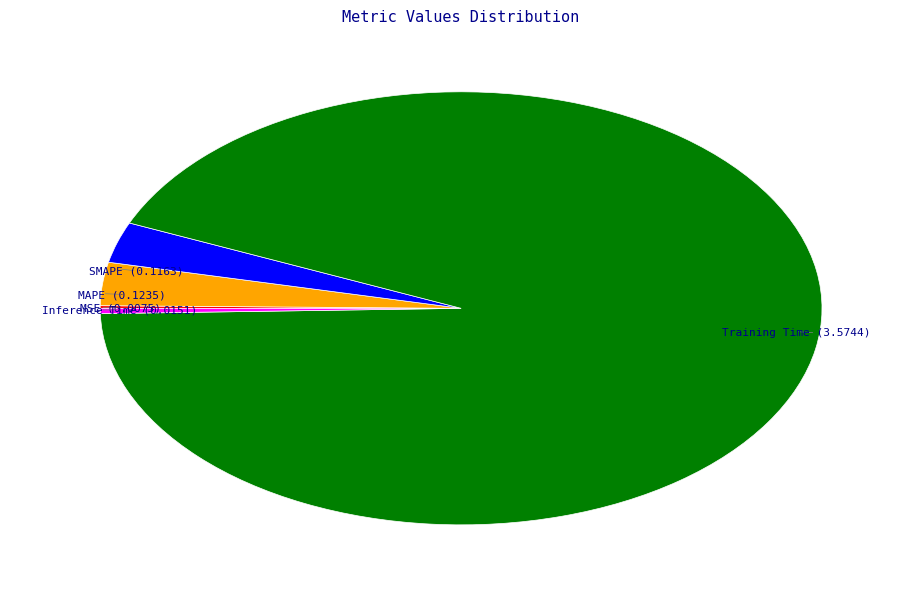

Is there a majority slice in this chart?

Yes